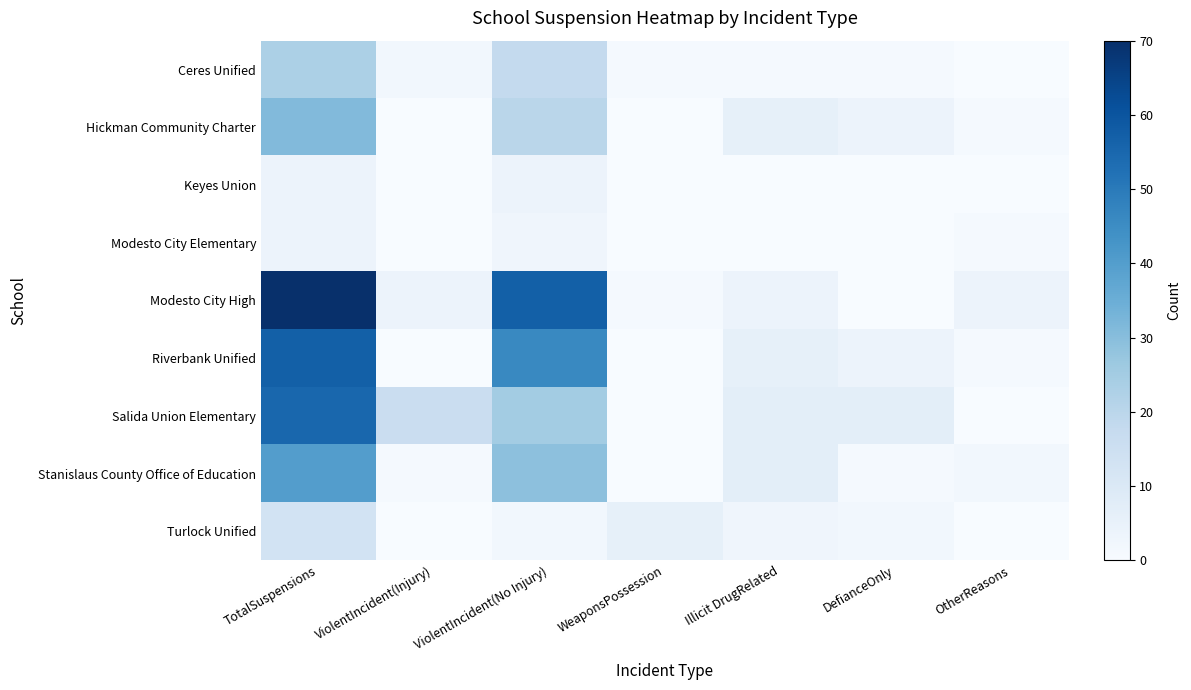

List the series in order of their peak value, highest first.

Modesto City High, Riverbank Unified, Salida Union Elementary, Stanislaus County Office of Education, Hickman Community Charter, Ceres Unified, Turlock Unified, Keyes Union, Modesto City Elementary